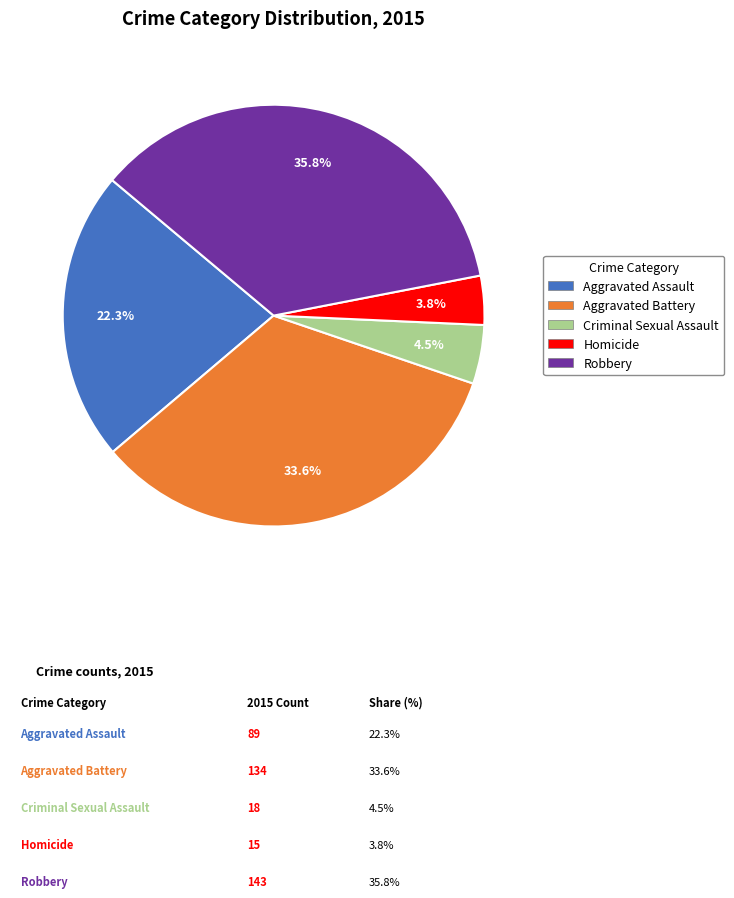

Is it true that Homicide is 4% of the pie?

True